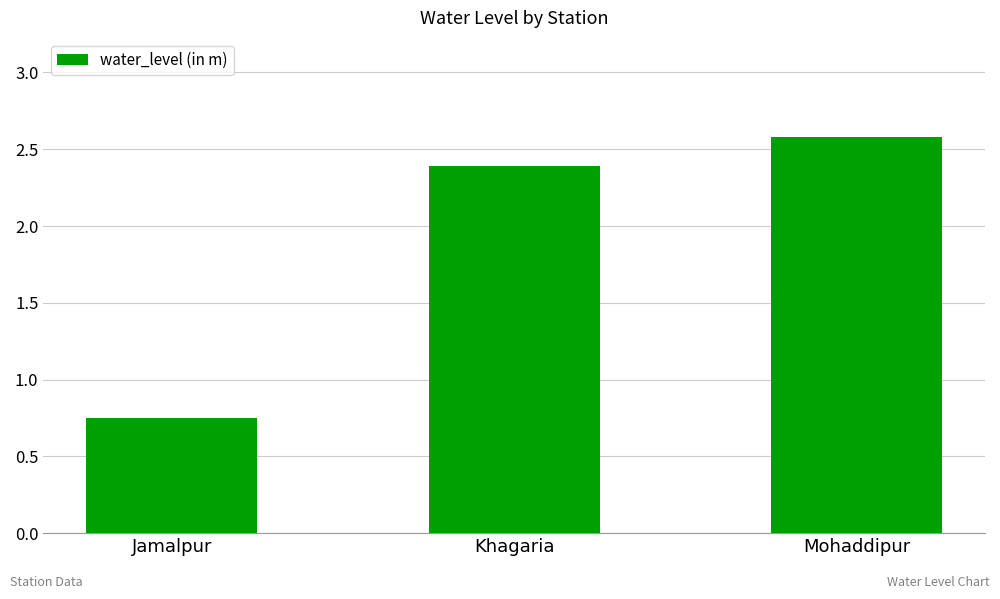

List the labels in order of value, largest first.

Mohaddipur, Khagaria, Jamalpur